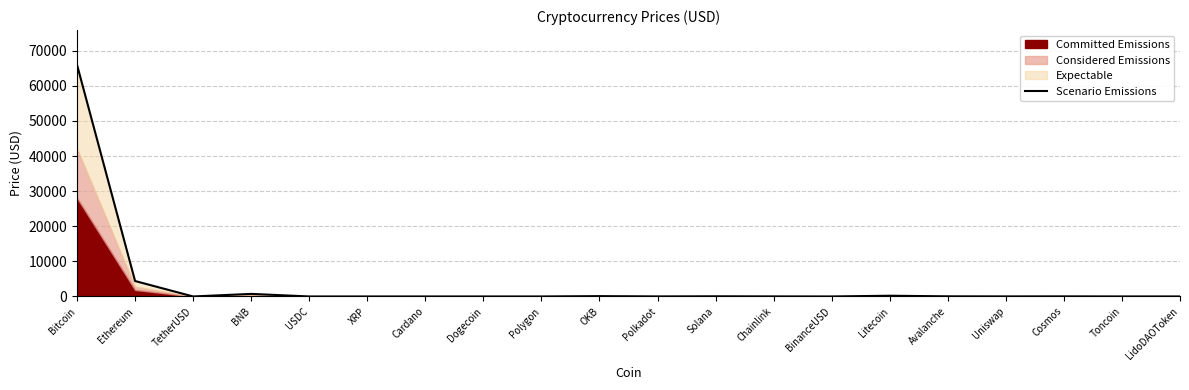

What is the label of the 20th point from the right?

Bitcoin